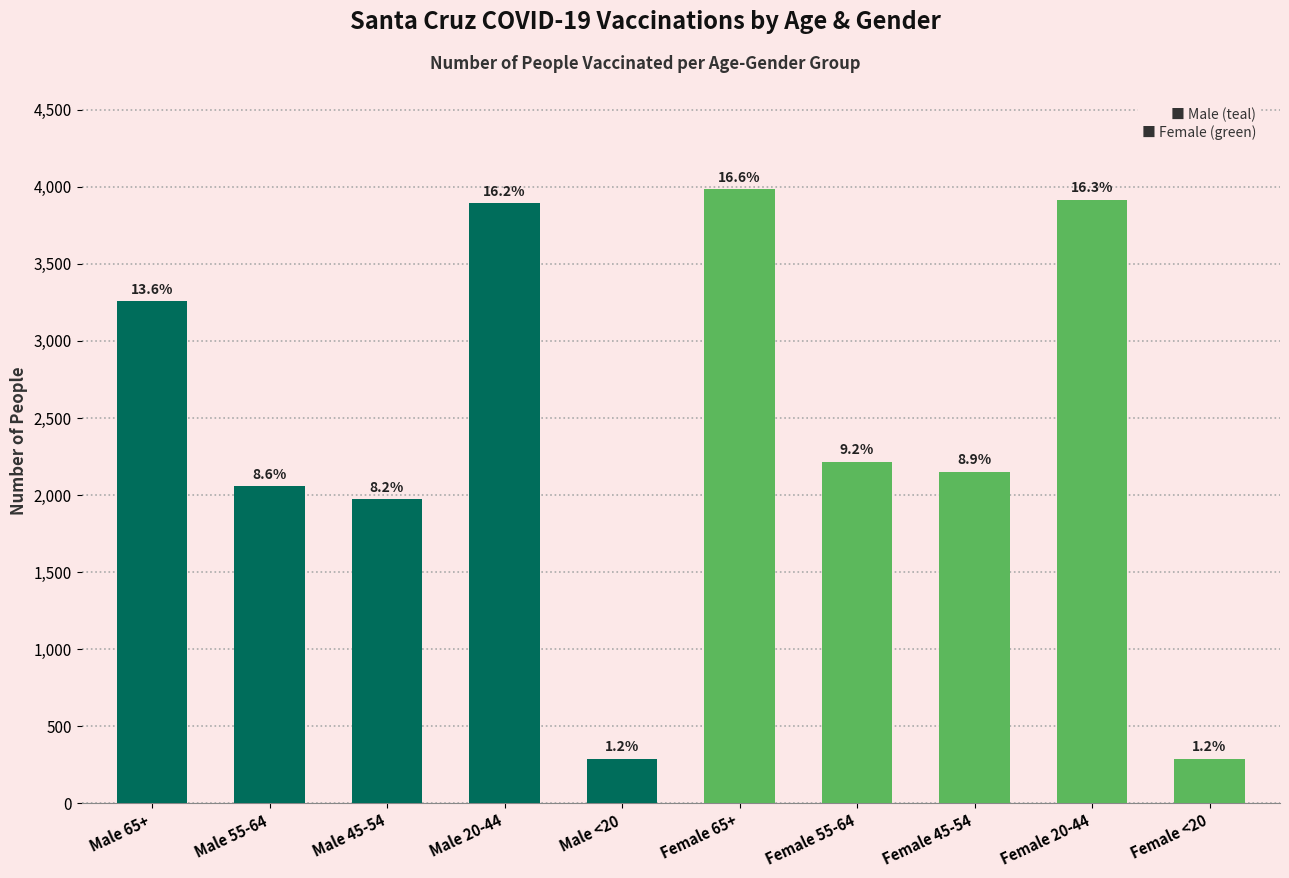

What is the difference between the second highest and minimum values?

3628